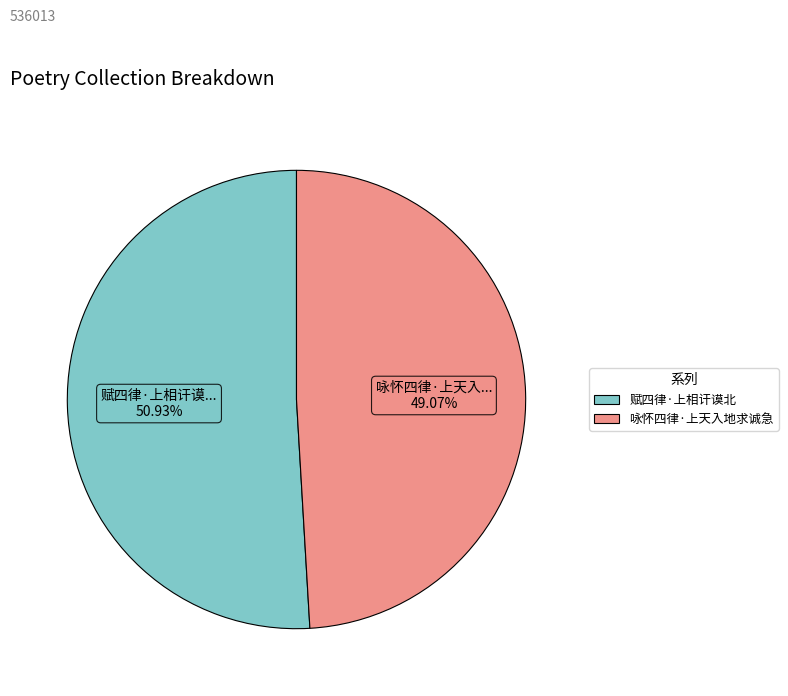

What percentage do 赋四律·上相讦谟北 and 咏怀四律·上天入地求诚急 together represent?

100.0%